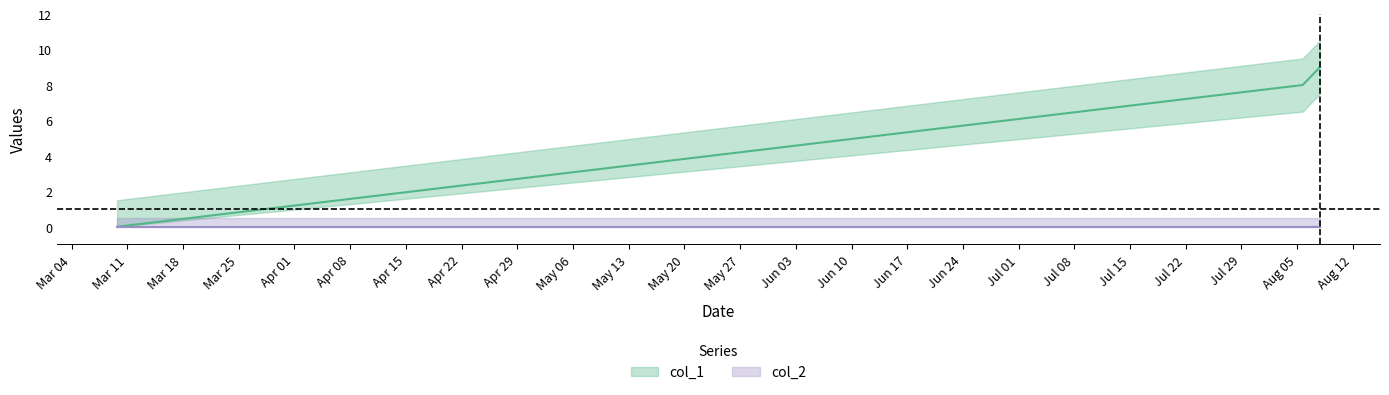

What is the value of the 2nd point from the left?

8